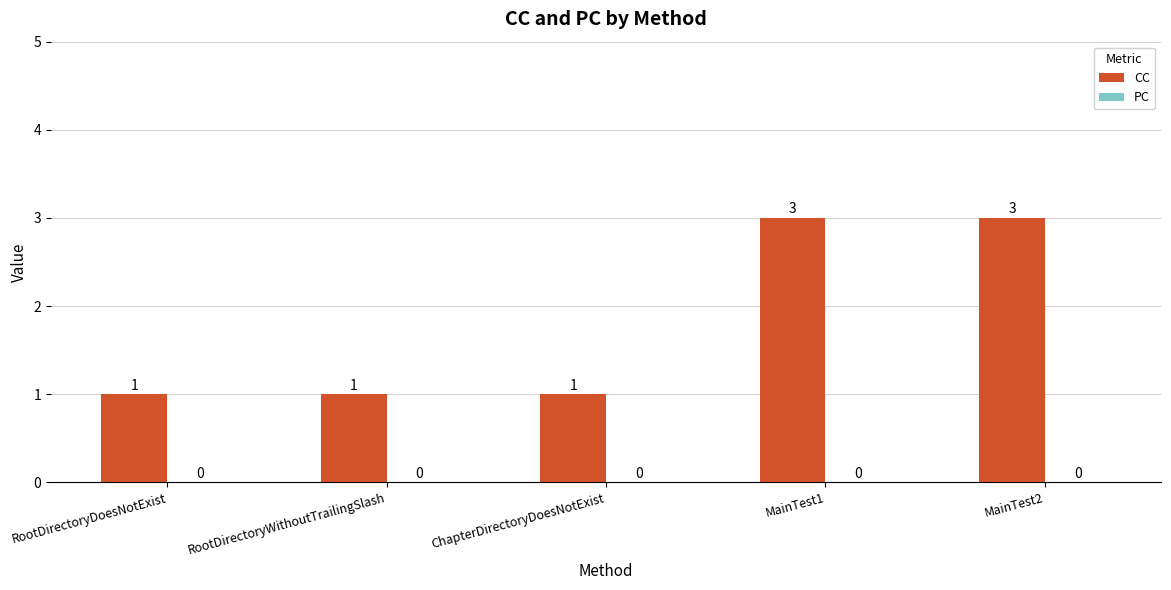

Approximately how many times larger is the value at MainTest2 compared to ChapterDirectoryDoesNotExist?

3.0